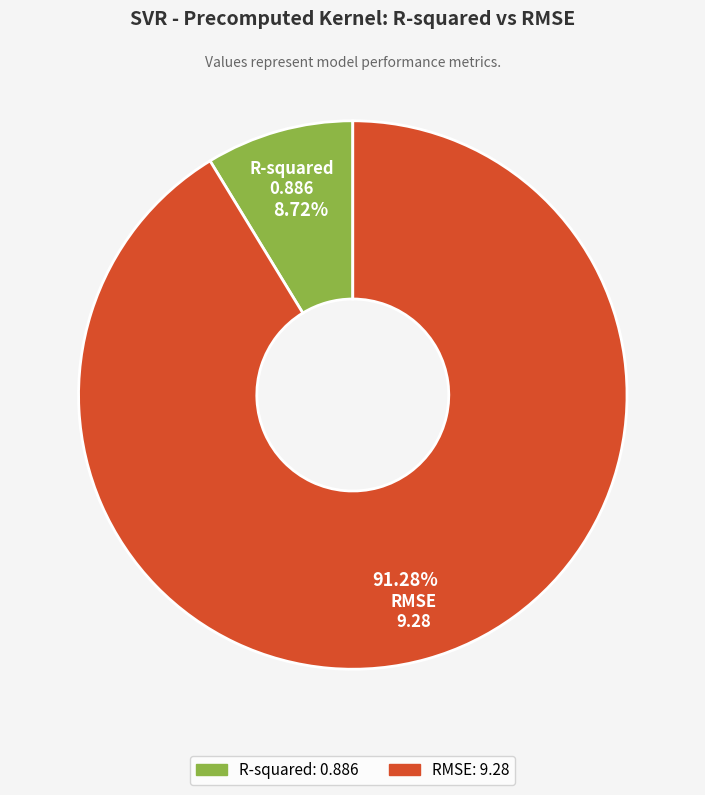

Between R-squared and RMSE, which is larger?

RMSE